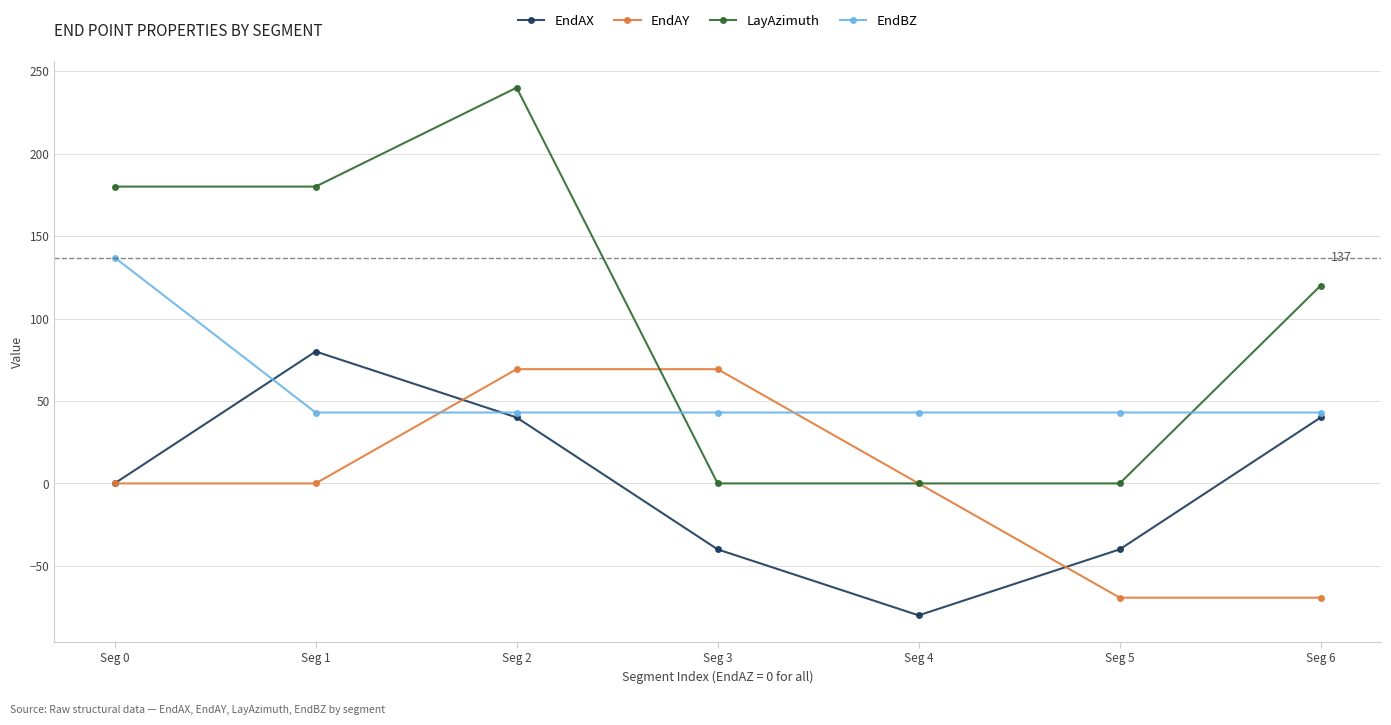

What is the value of the EndAY point at the 6th from the left?

-69.3